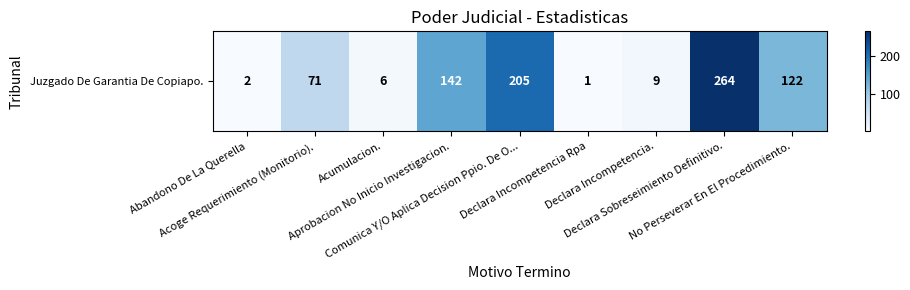

What is the sum of the values at Declara Incompetencia Rpa and Aprobacion No Inicio Investigacion.?

143